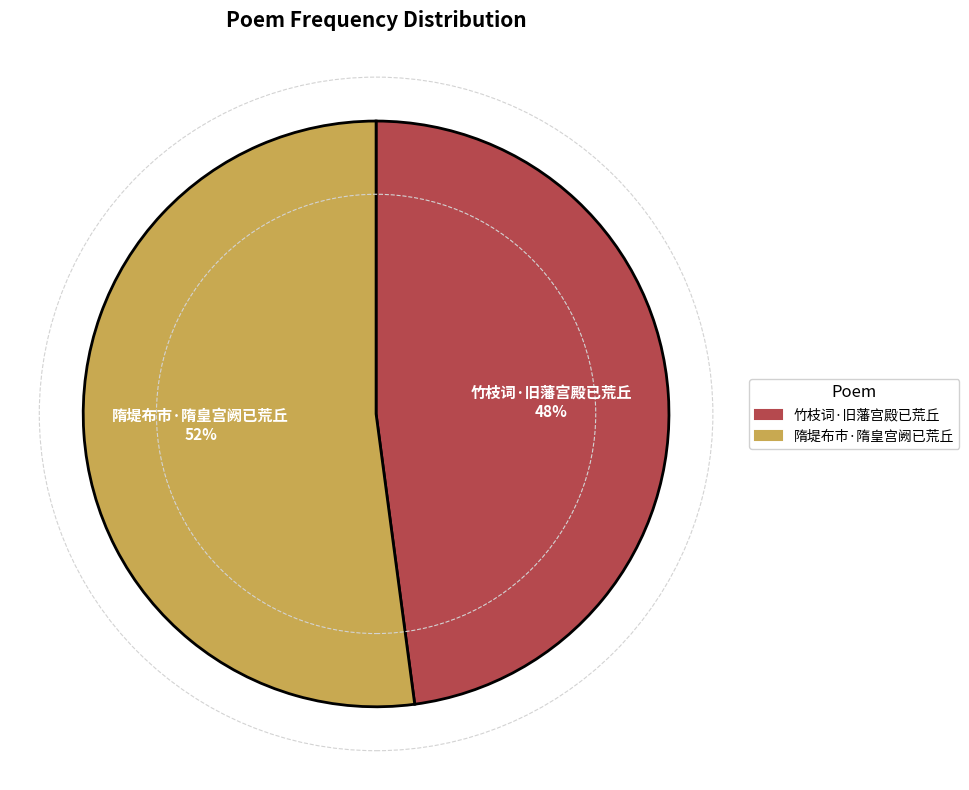

How many slices are in this pie chart?

2